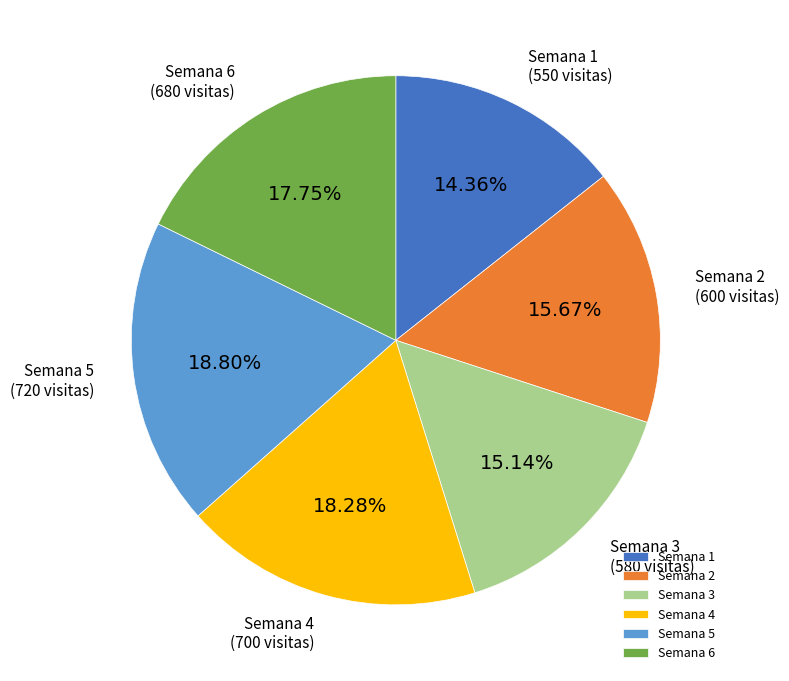

Which has a higher value, Semana 5 or Semana 2?

Semana 5